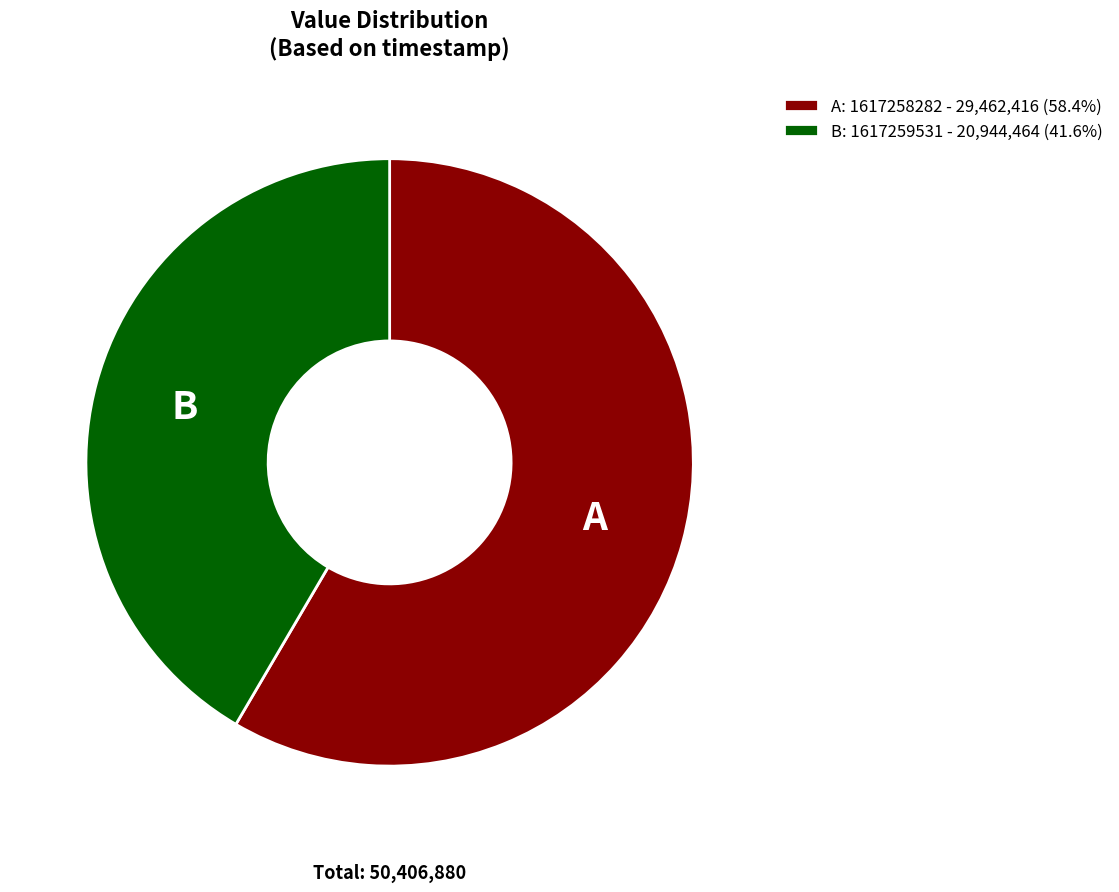

Do A: 1617258282 - 29,462,416 (58.4%) and B: 1617259531 - 20,944,464 (41.6%) together represent more than half of the pie?

Yes